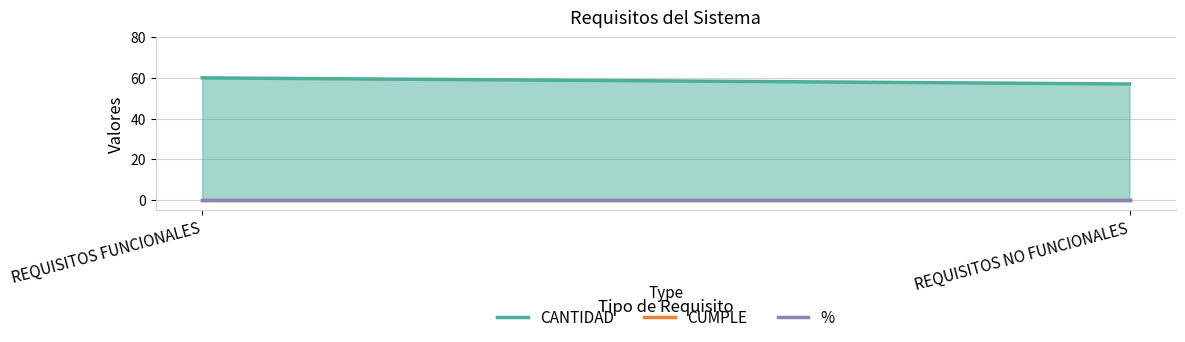

Reading right to left, list all the values displayed in this chart.

CANTIDAD: 57	60
CUMPLE: 0	0
%: 0	0